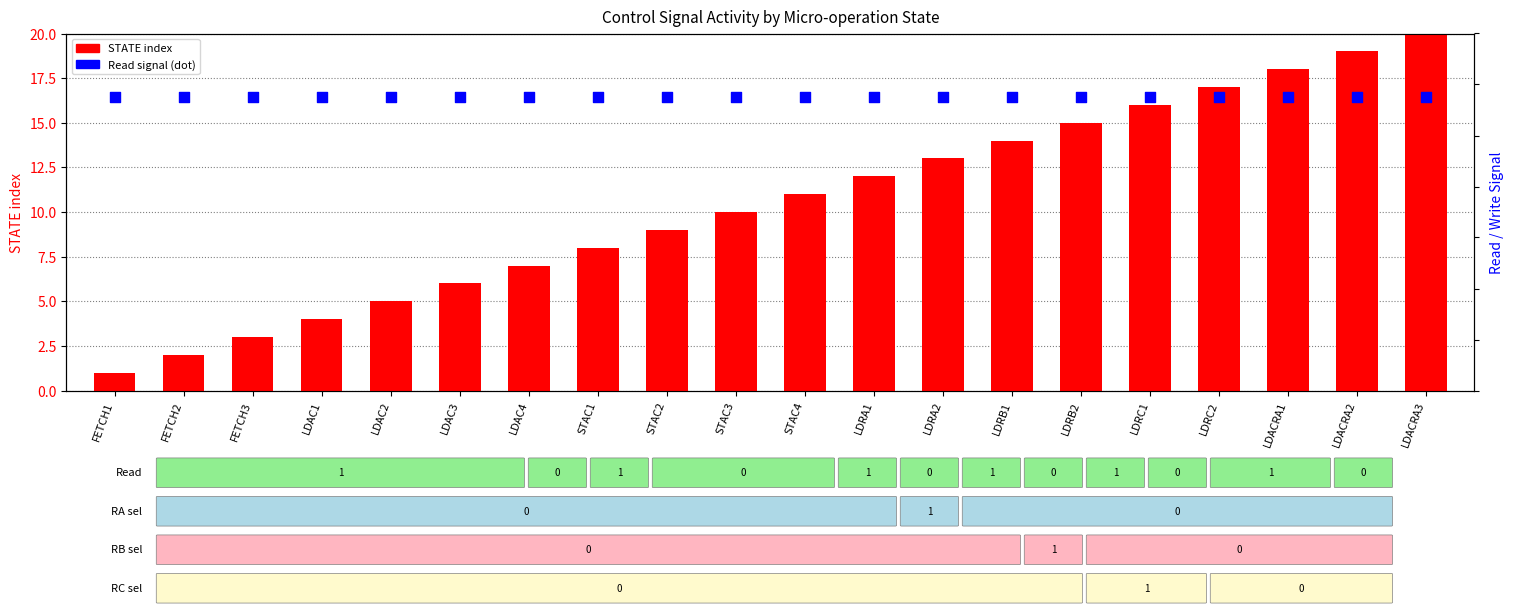

At which category is the sum across all series the highest?

LDACRA3